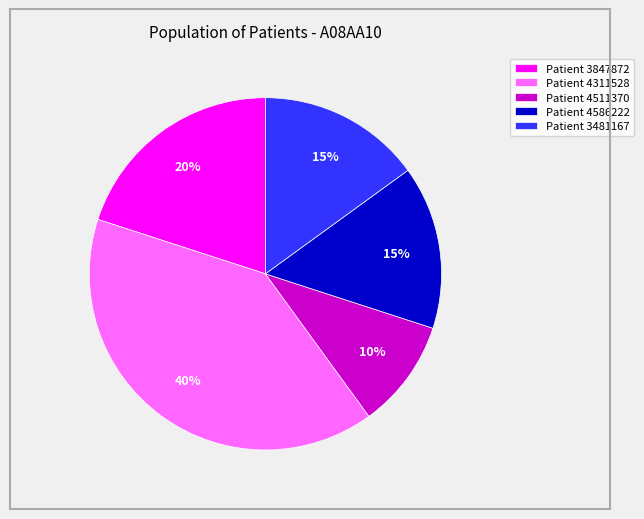

To the nearest percent, what portion does Patient 3847872 represent?

20%